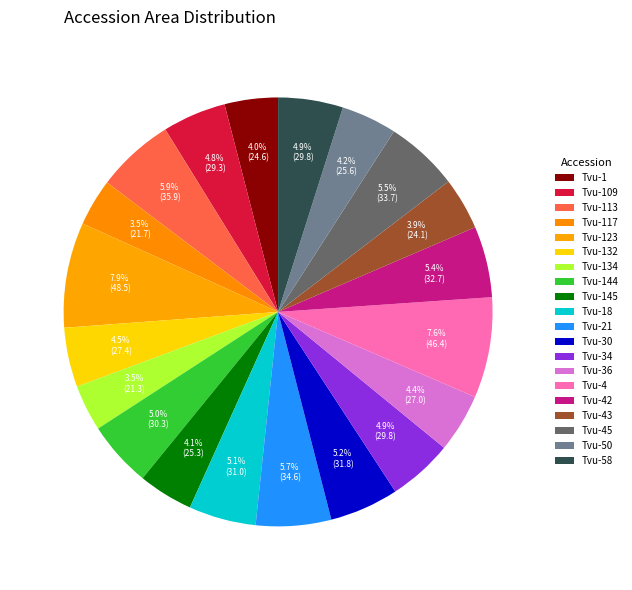

How many segments does this pie chart have?

20